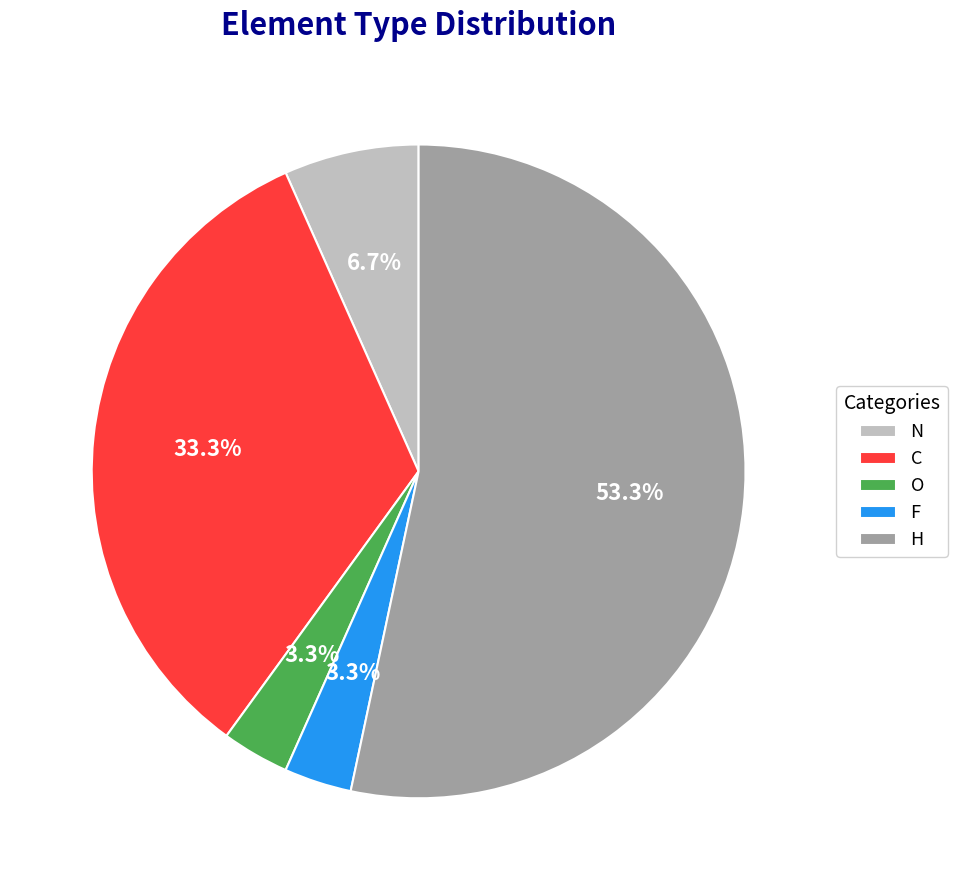

What is the majority slice?

H